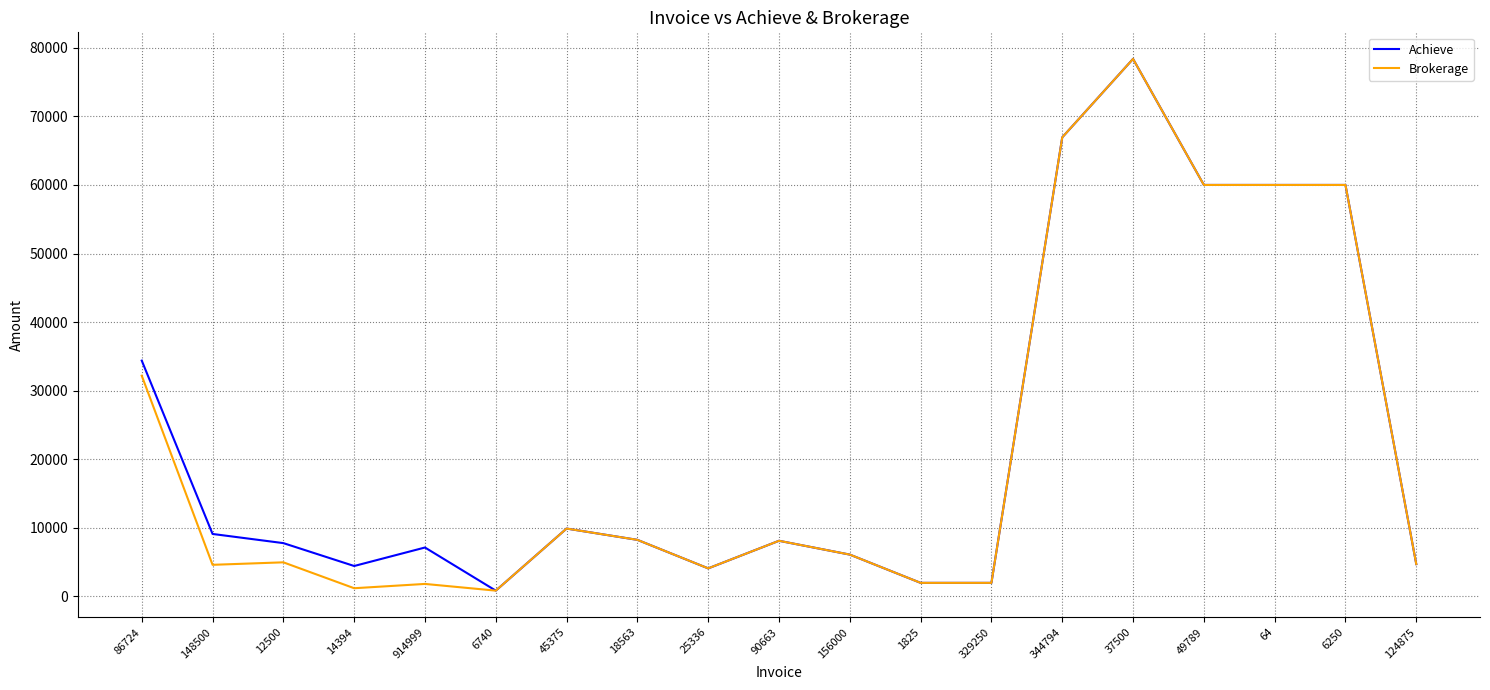

Does the chart display data point markers on the line(s)?

No